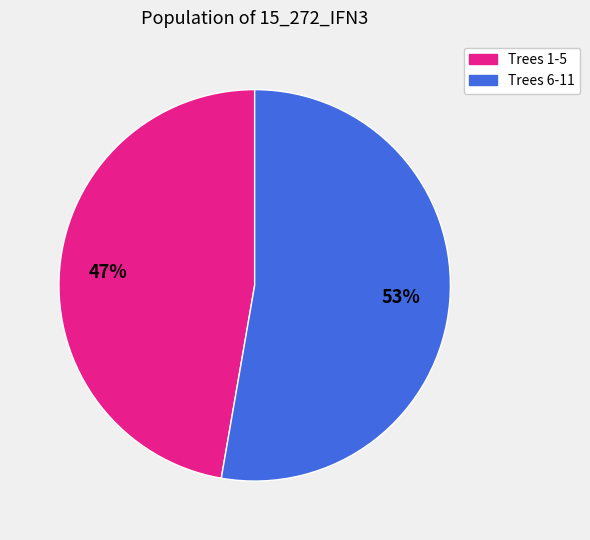

Is there a majority slice in this chart?

Yes